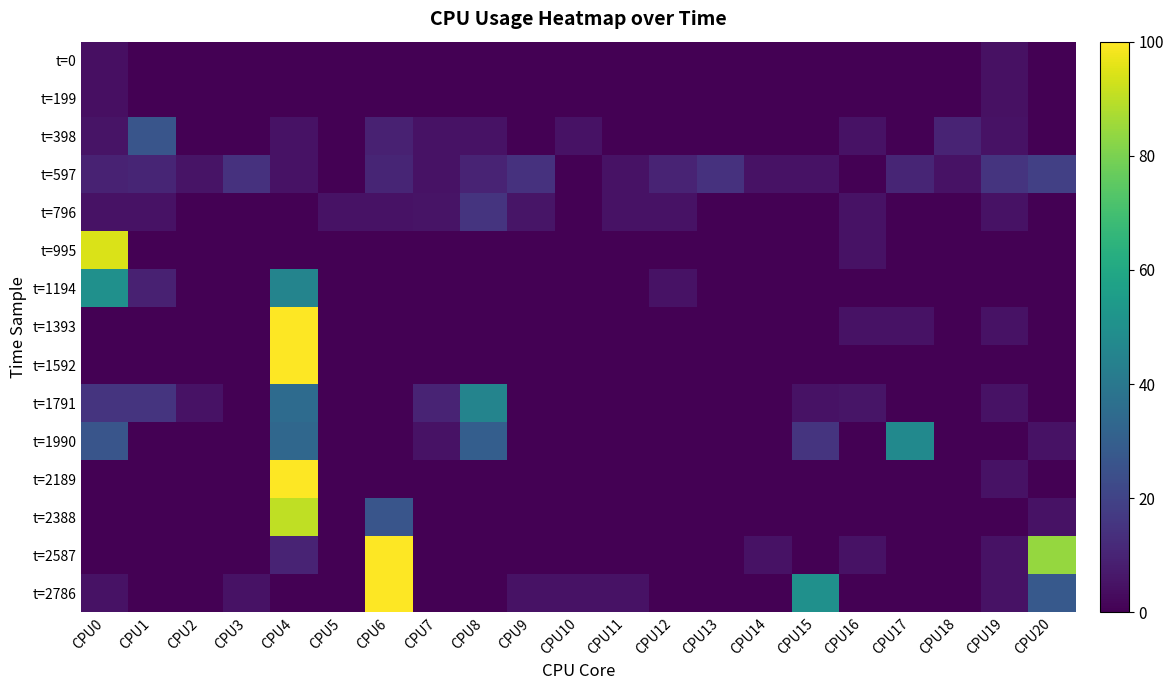

What is the greatest value displayed?

100.0